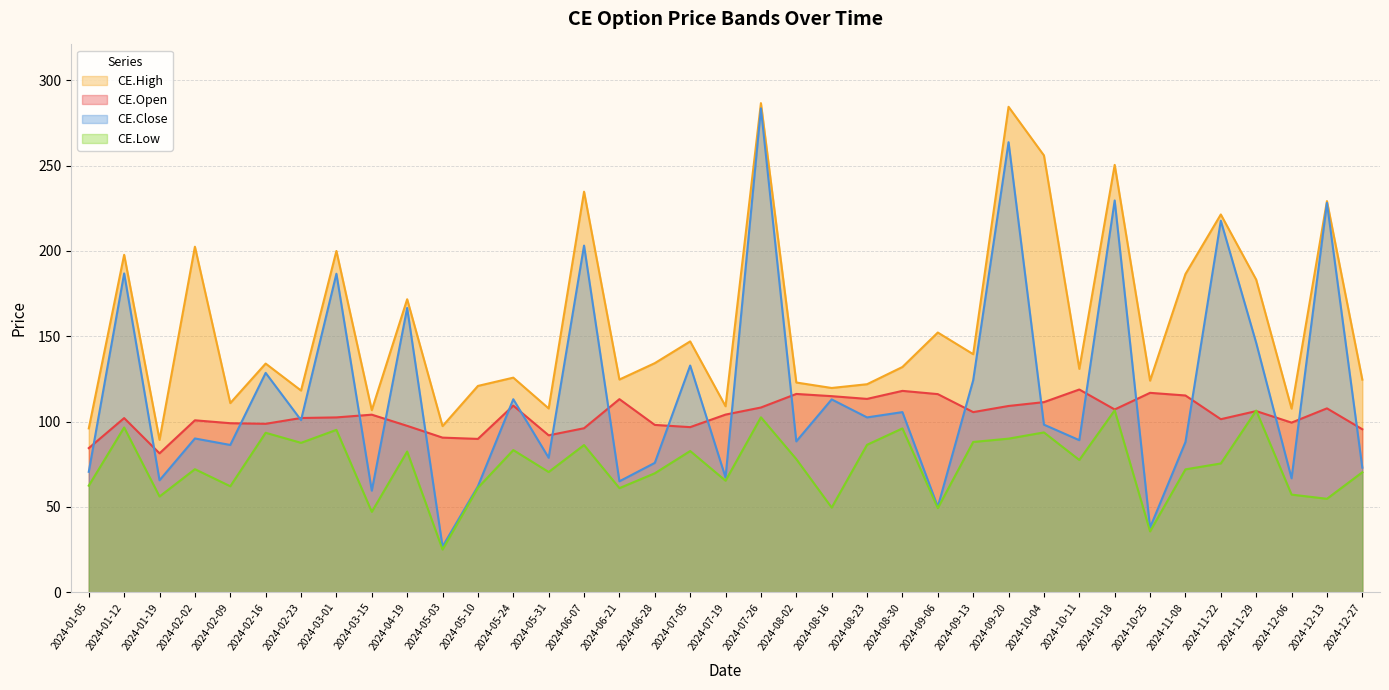

What is the difference between the maximum and minimum values in the CE.Low series?

81.6